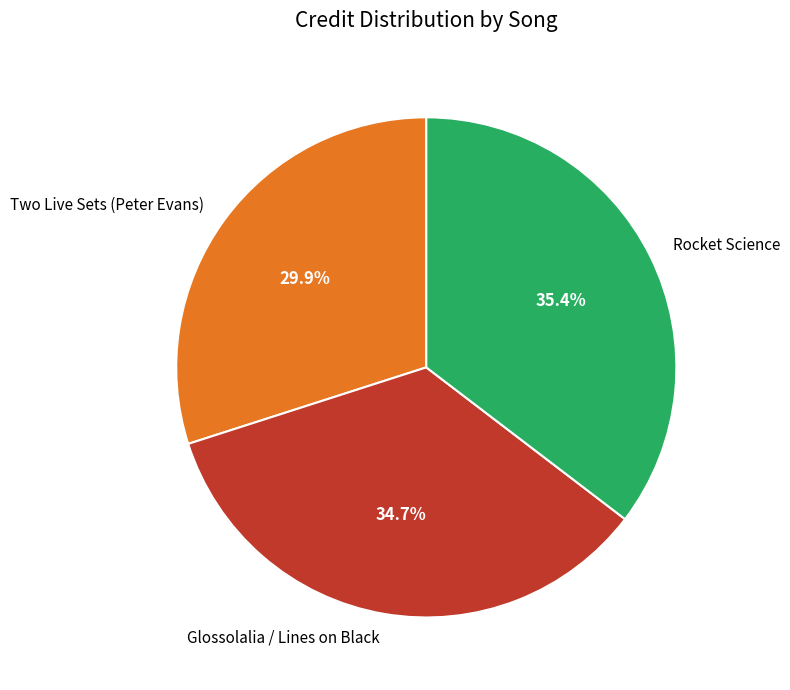

How many slices are in this pie chart?

3